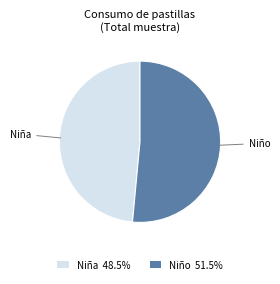

Combined, do Niño 51.5% and Niña 48.5% account for over 50%?

Yes